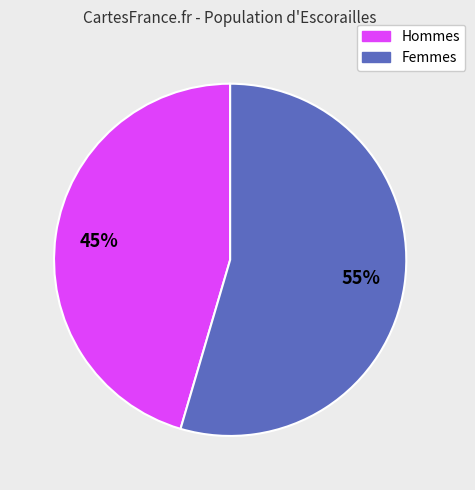

To the nearest percent, what is the average slice percentage?

50%